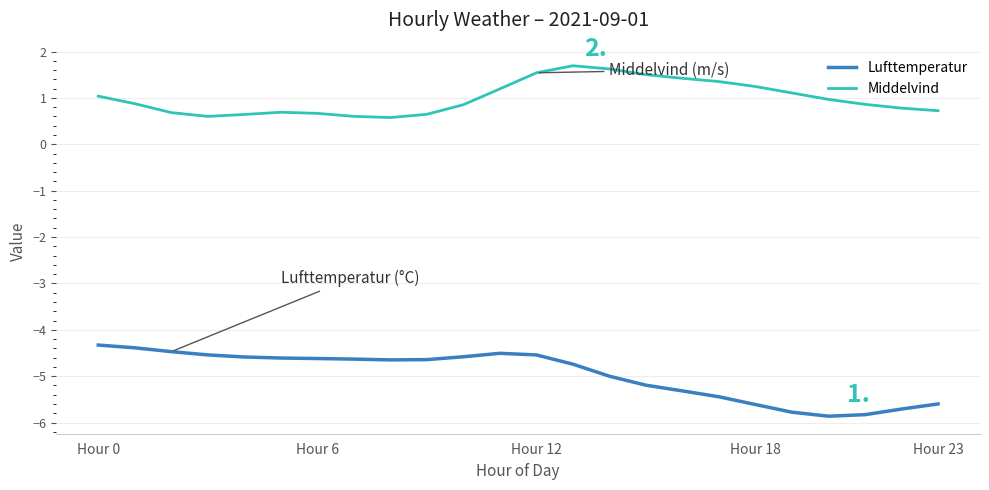

True or false: Middelvind and Lufttemperatur cross at least once.

False